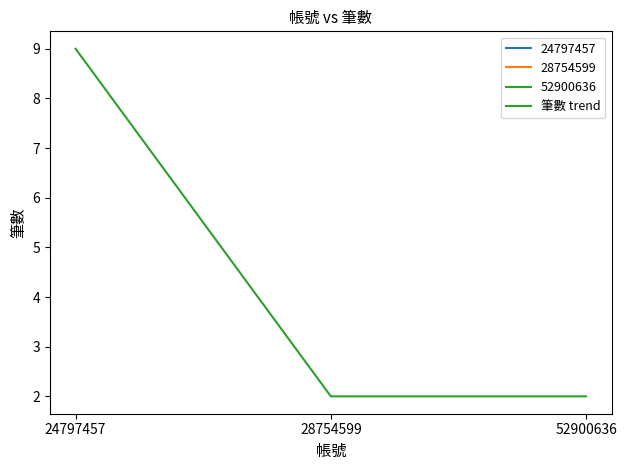

At which label is the value closest to 5?

28754599